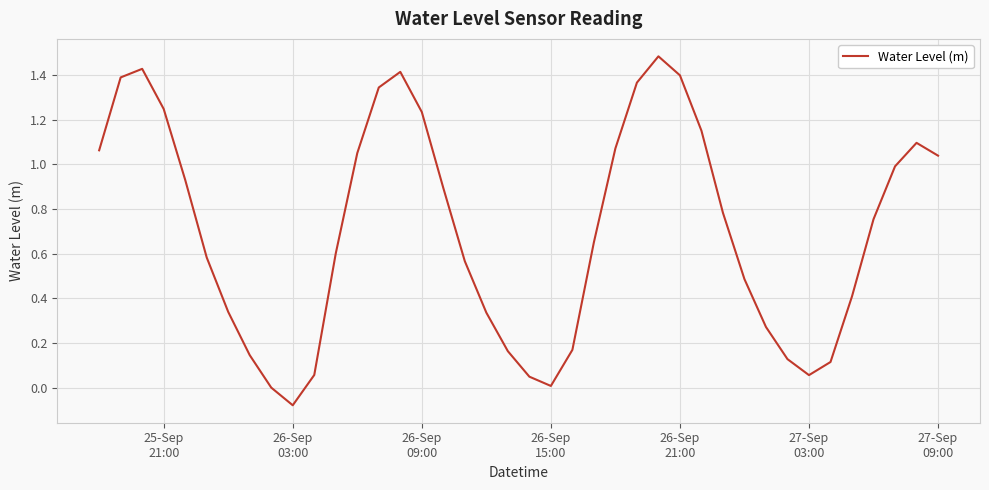

What is the maximum value shown in the chart?

1.5